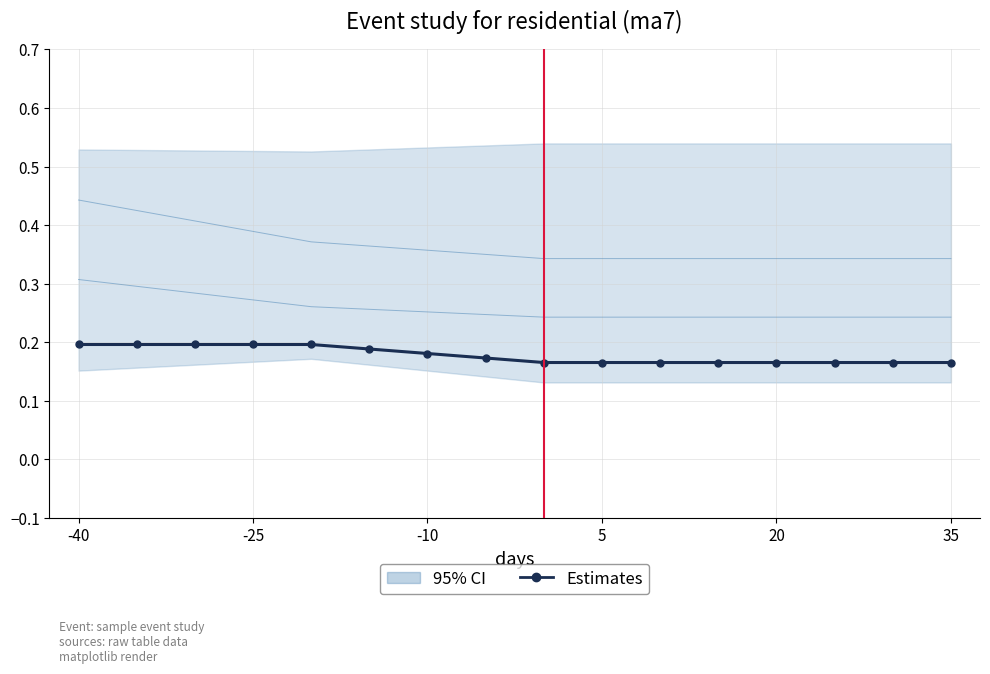

What is the value of the 12th point from the left?

0.2